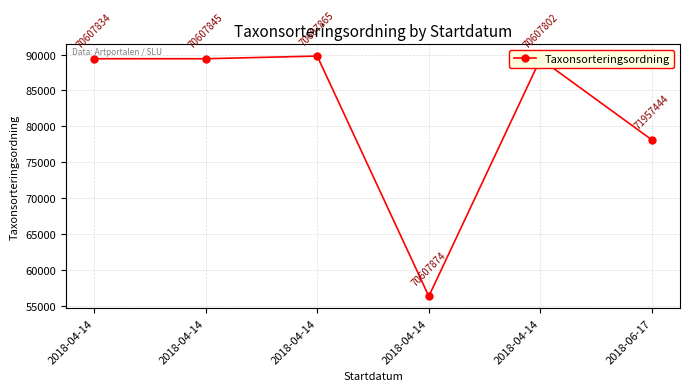

How many data points does each series have?

6